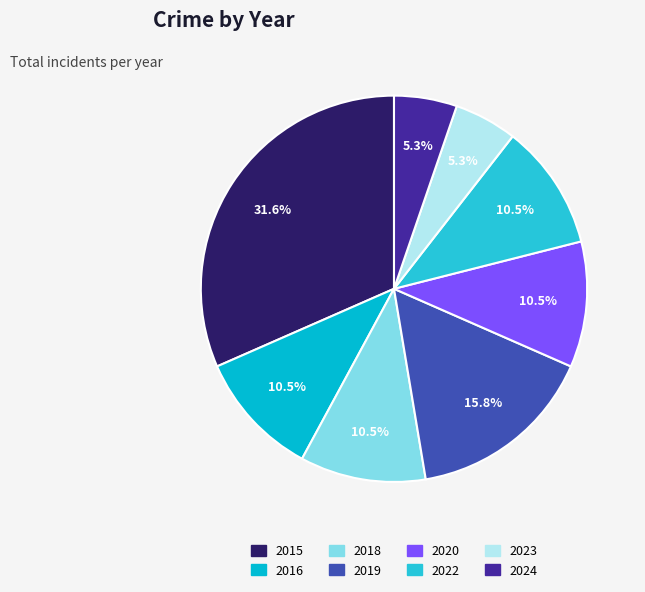

How many slices are in this pie chart?

8